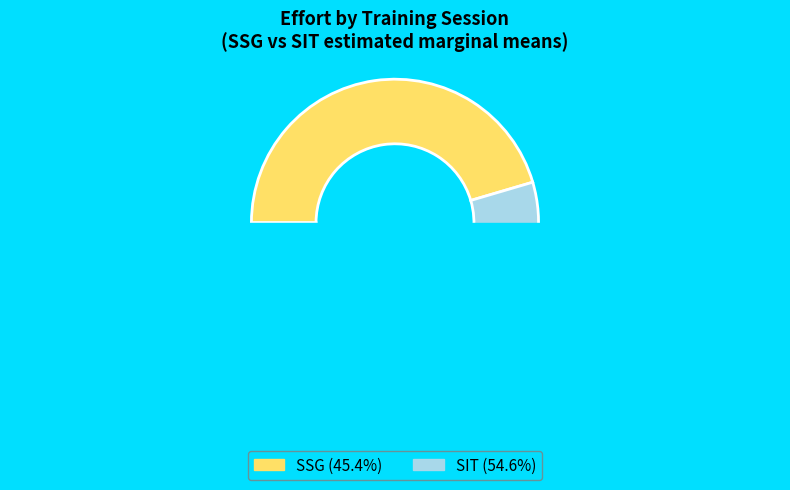

Rank the categories by value from highest to lowest.

SIT, SSG